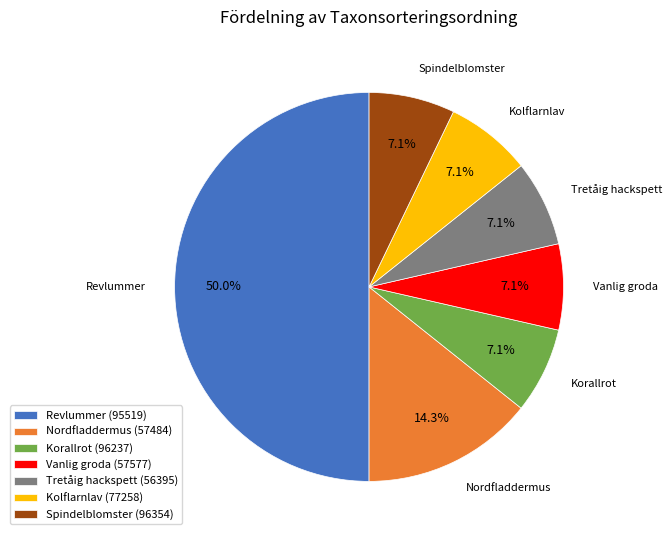

Does Kolflarnlav (77258) account for over 50% of the chart?

No